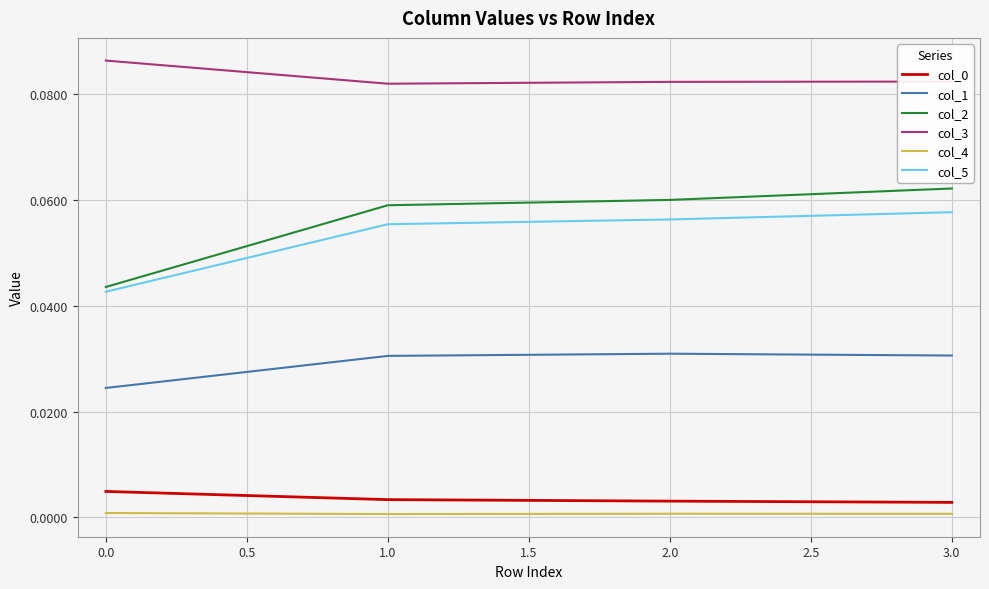

True or false: col_1 and col_4 cross at least once.

False